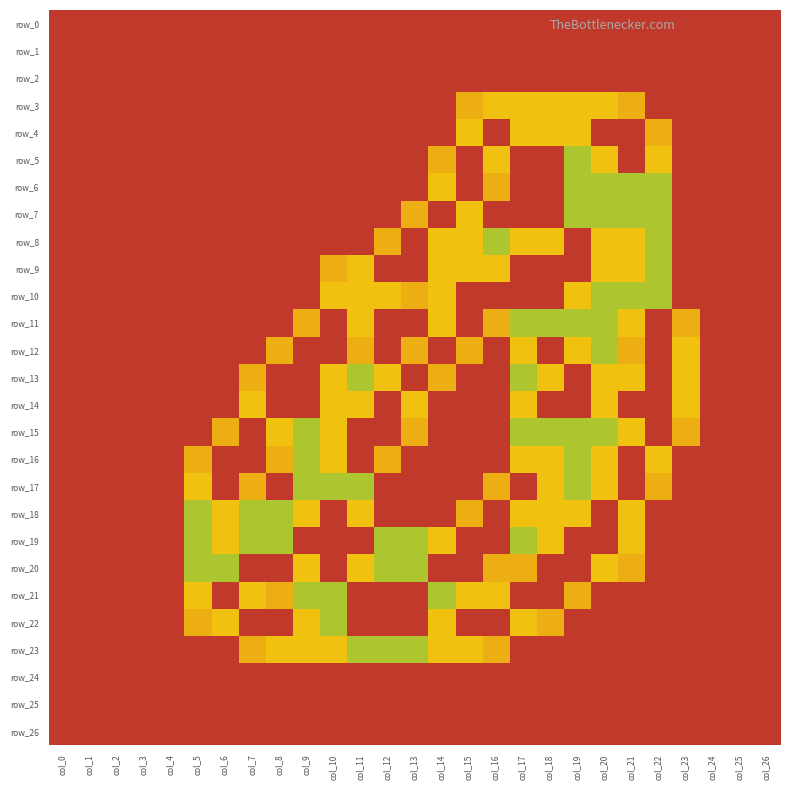

At which category is the sum across all series the highest?

col_19